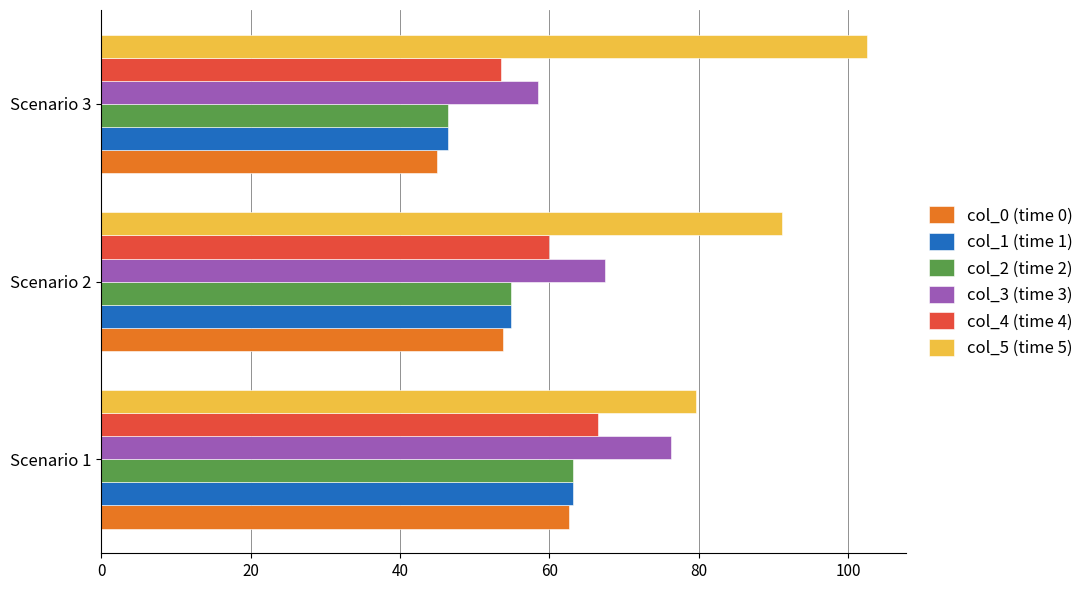

What value does the col_1 (time 1) series have at Scenario 1?

63.1